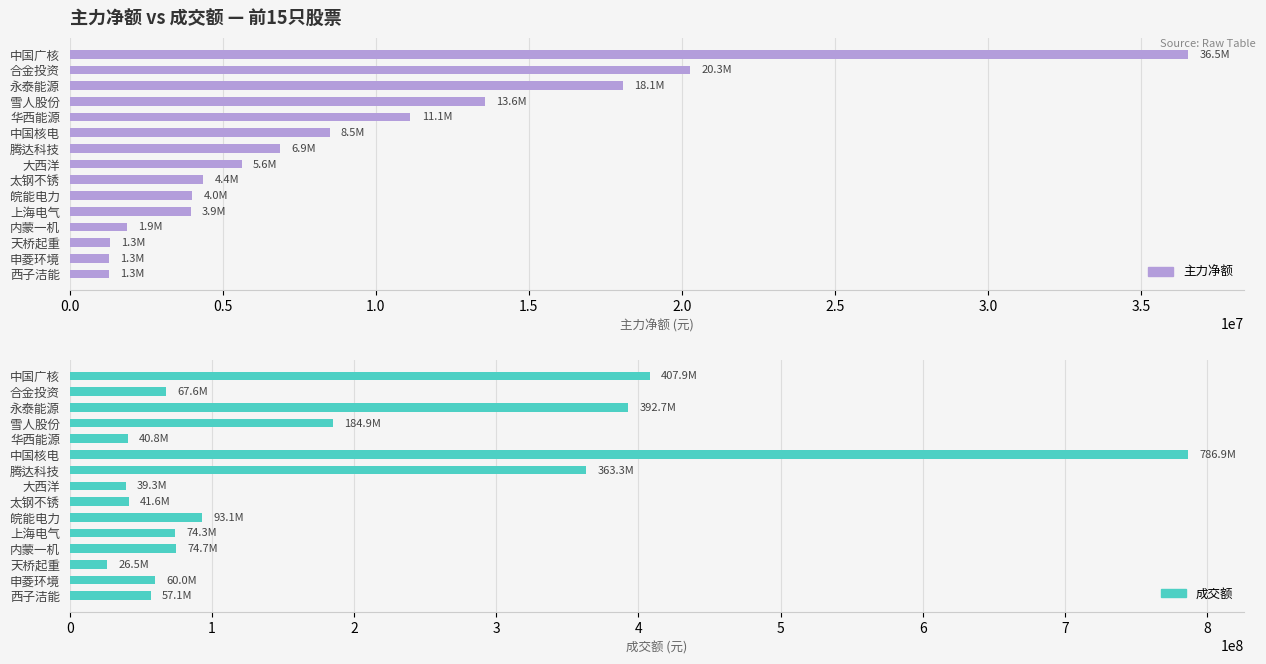

At 雪人股份, list the series in order from smallest to largest.

主力净额, 成交额